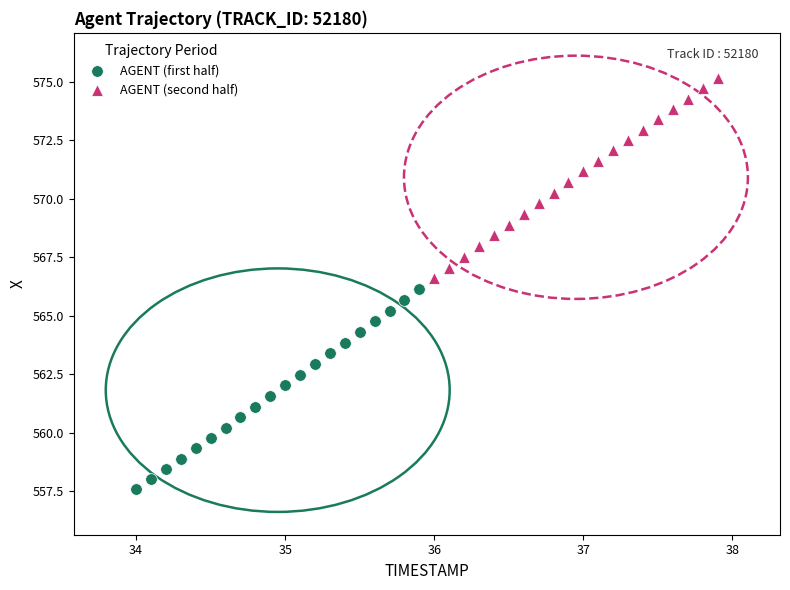

Which series has the largest Y range (max minus min)?

AGENT (second half)